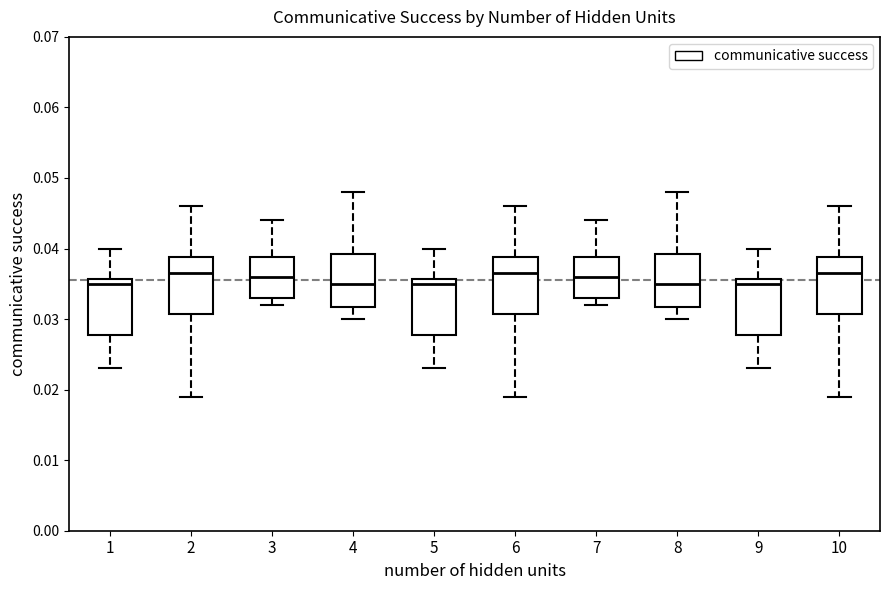

Reading left to right, read every box against the y-axis: the position of its median line, the range the box covers, and the ends of its whiskers. The values are not printed on the chart, so give them approximately, as read against the axis.

1: median 0.035, box 0.028 to 0.036, whiskers 0.023 to 0.040
2: median 0.037, box 0.031 to 0.039, whiskers 0.019 to 0.046
3: median 0.036, box 0.033 to 0.039, whiskers 0.032 to 0.044
4: median 0.035, box 0.032 to 0.039, whiskers 0.030 to 0.048
5: median 0.035, box 0.028 to 0.036, whiskers 0.023 to 0.040
6: median 0.037, box 0.031 to 0.039, whiskers 0.019 to 0.046
7: median 0.036, box 0.033 to 0.039, whiskers 0.032 to 0.044
8: median 0.035, box 0.032 to 0.039, whiskers 0.030 to 0.048
9: median 0.035, box 0.028 to 0.036, whiskers 0.023 to 0.040
10: median 0.037, box 0.031 to 0.039, whiskers 0.019 to 0.046